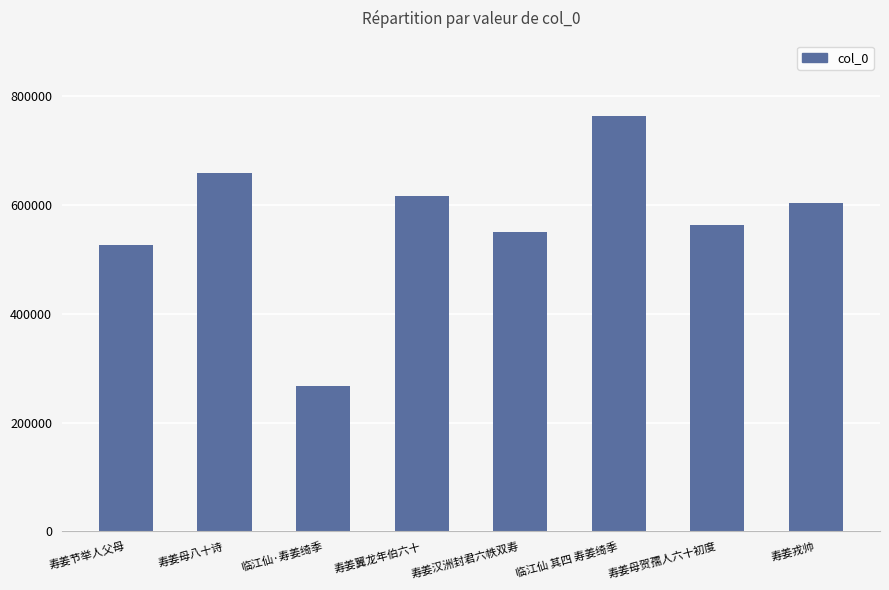

Reading left to right, what are all the values shown in this chart?

寿姜节举人父母=526323	寿姜母八十诗=659205	临江仙·寿姜绮季=266508	寿姜翼龙年伯六十=615798	寿姜汉洲封君六帙双寿=550329	临江仙 其四 寿姜绮季=764630	寿姜母贺孺人六十初度=563107	寿姜戎帅=603459